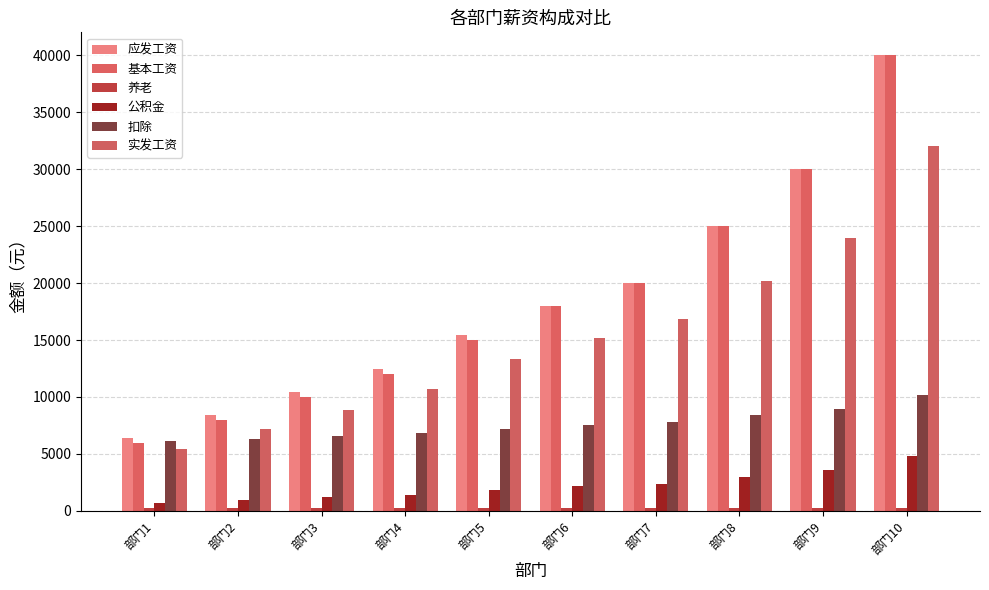

True or false: 扣除 has a value of 9567.2 at 部门1.

False